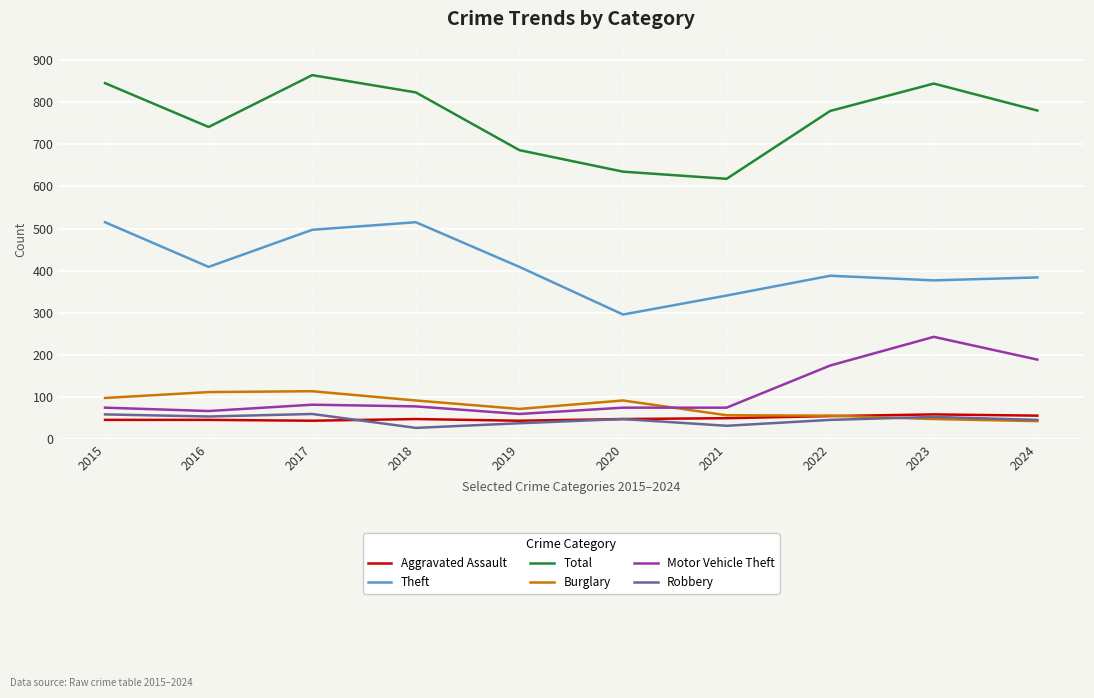

True or false: Motor Vehicle Theft and Robbery intersect in this chart.

False